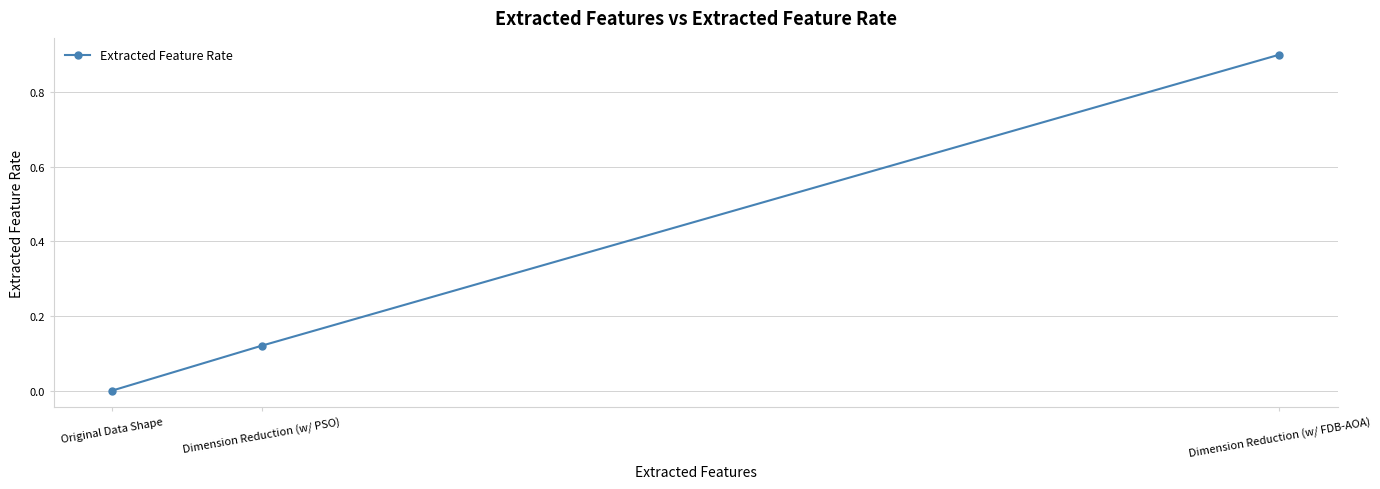

Where is the data nearest to the value 0?

Original Data Shape